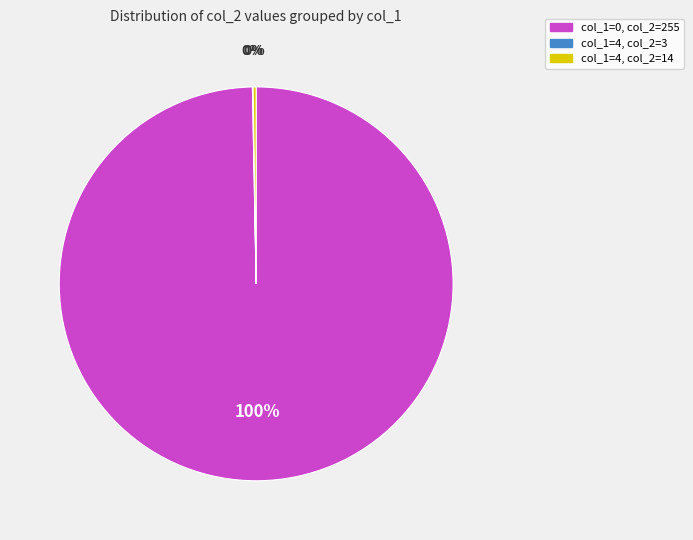

To the nearest percent, what is the difference between the largest and smallest slice percentages?

100%